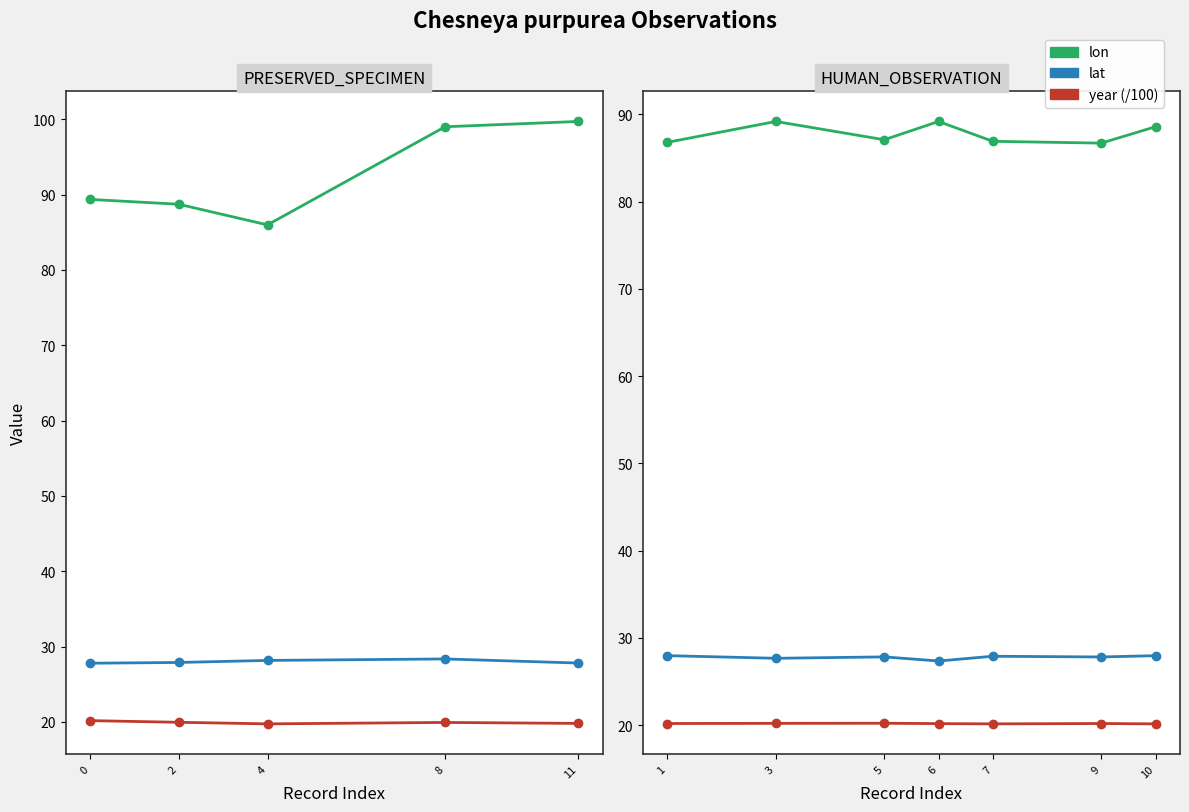

At which category does the chart reach its minimum across all series?

7